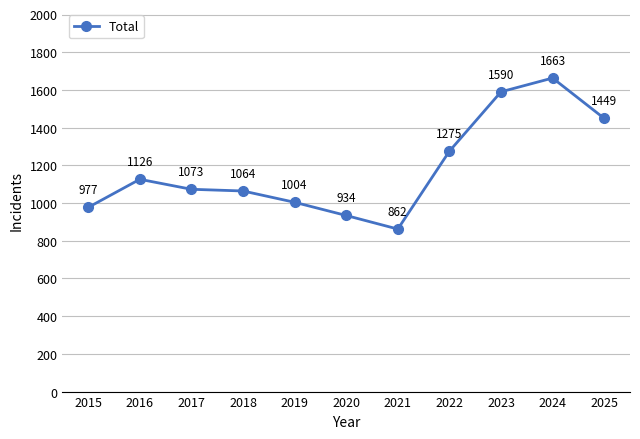

Rank the categories by value from highest to lowest.

2024, 2023, 2025, 2022, 2016, 2017, 2018, 2019, 2015, 2020, 2021